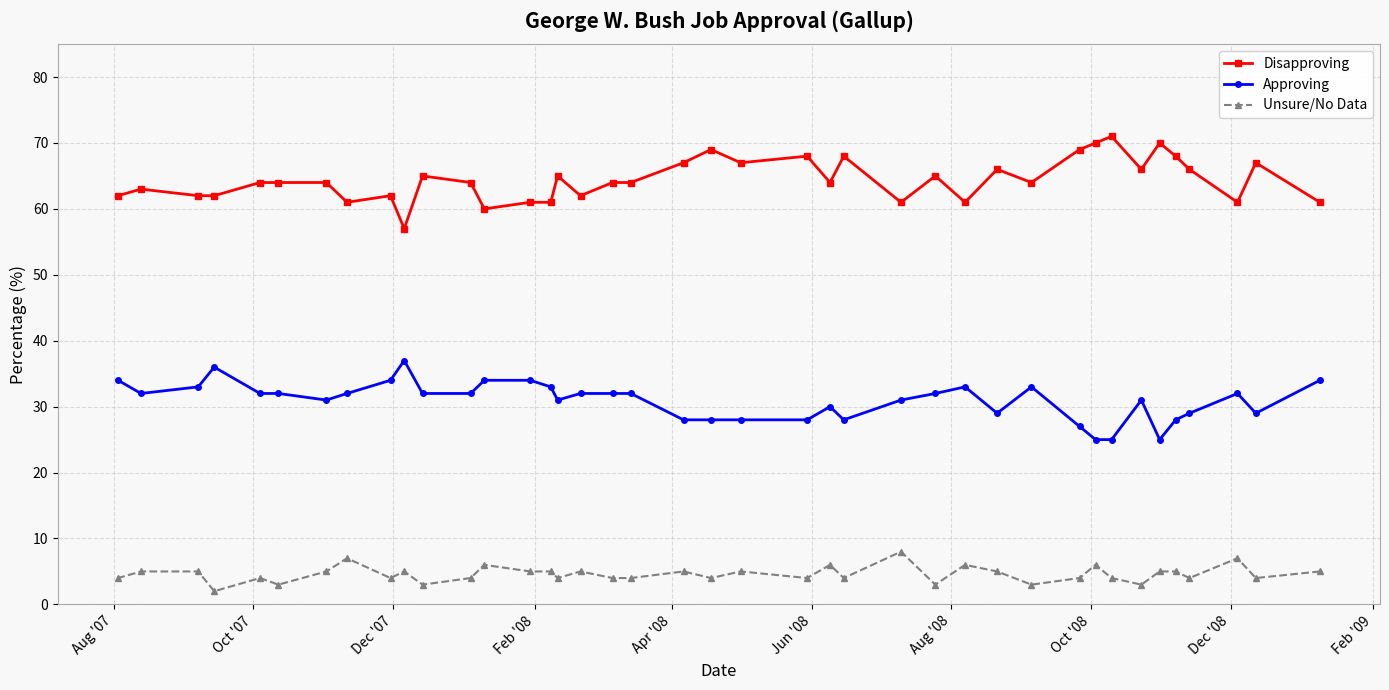

At how many categories does at least one series exceed 29?

40